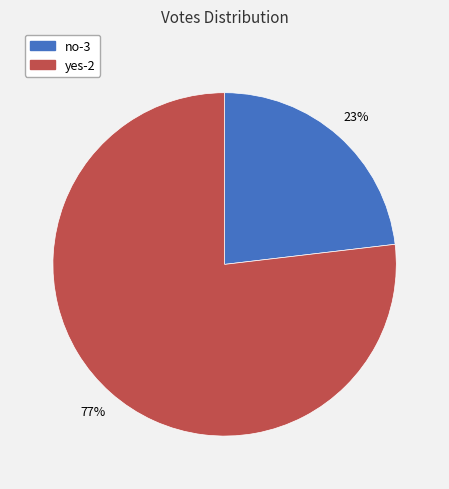

Which slice represents more than half of the pie?

yes-2